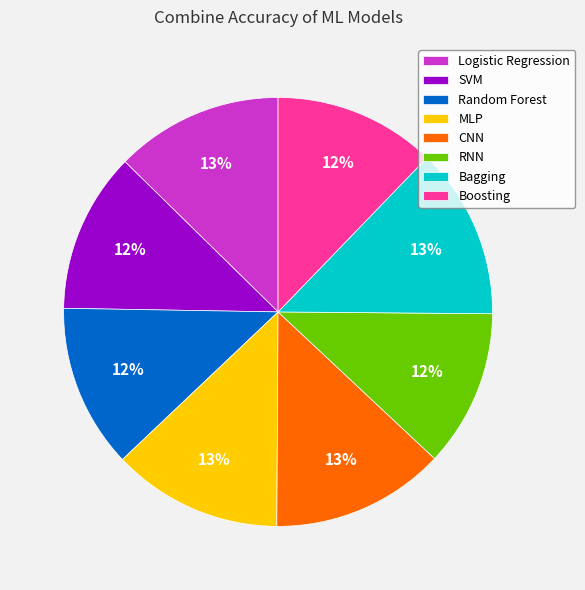

Is there a majority slice in this chart?

No